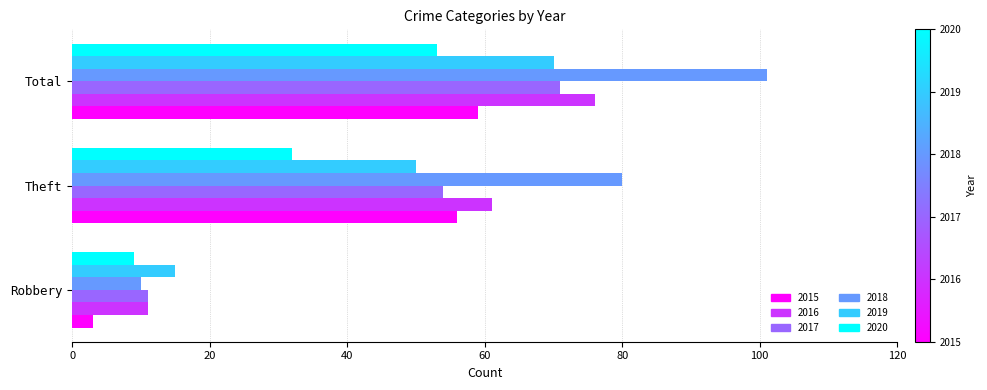

Which series has the largest range (max minus min)?

2018